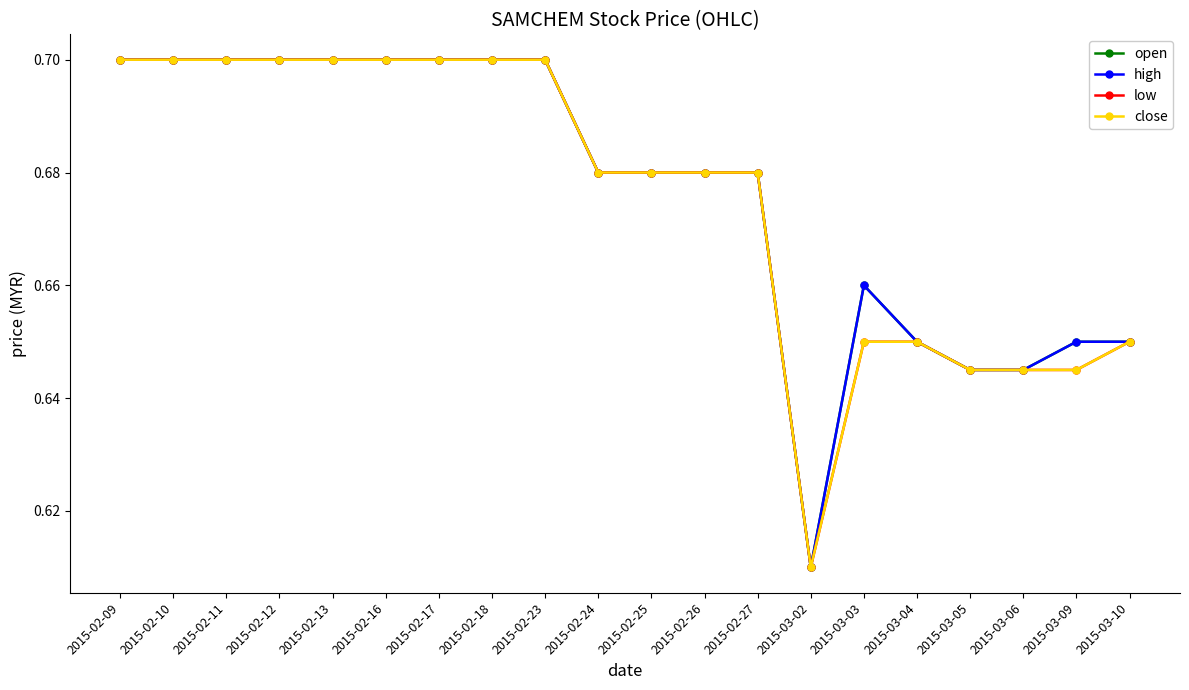

What is the minimum value shown in the chart?

0.6